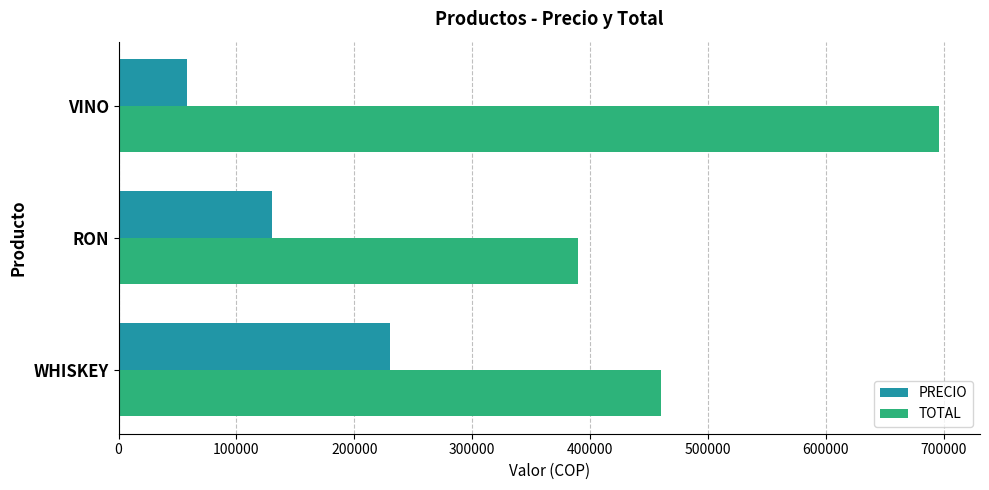

What is the difference between the maximum and minimum values in the PRECIO series?

172000